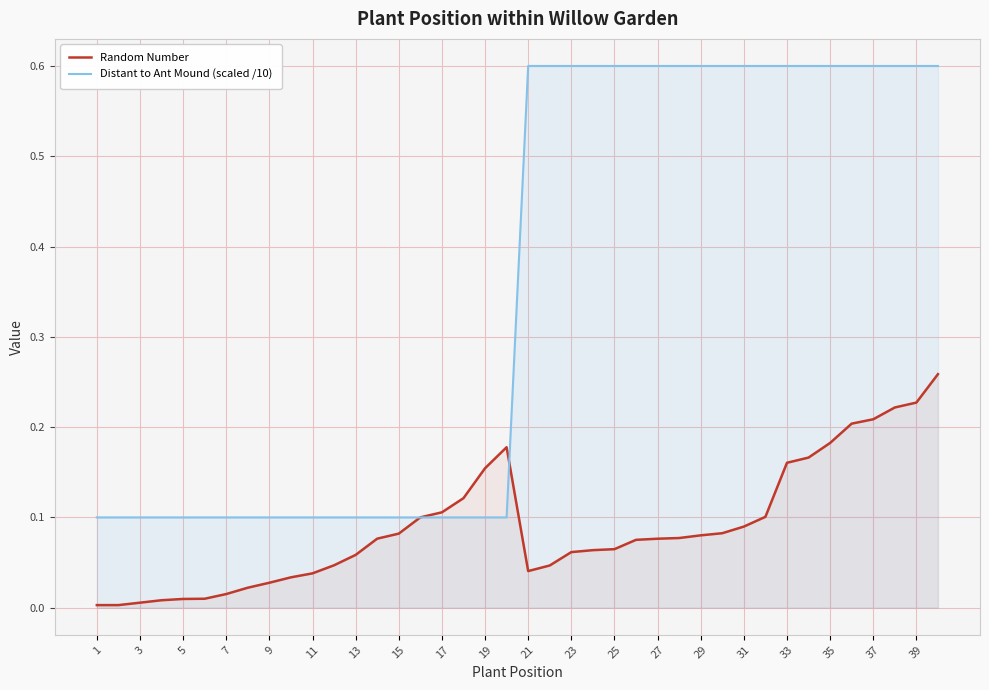

Rank the series by their maximum value, from lowest to highest.

Random Number, Distant to Ant Mound (scaled /10)